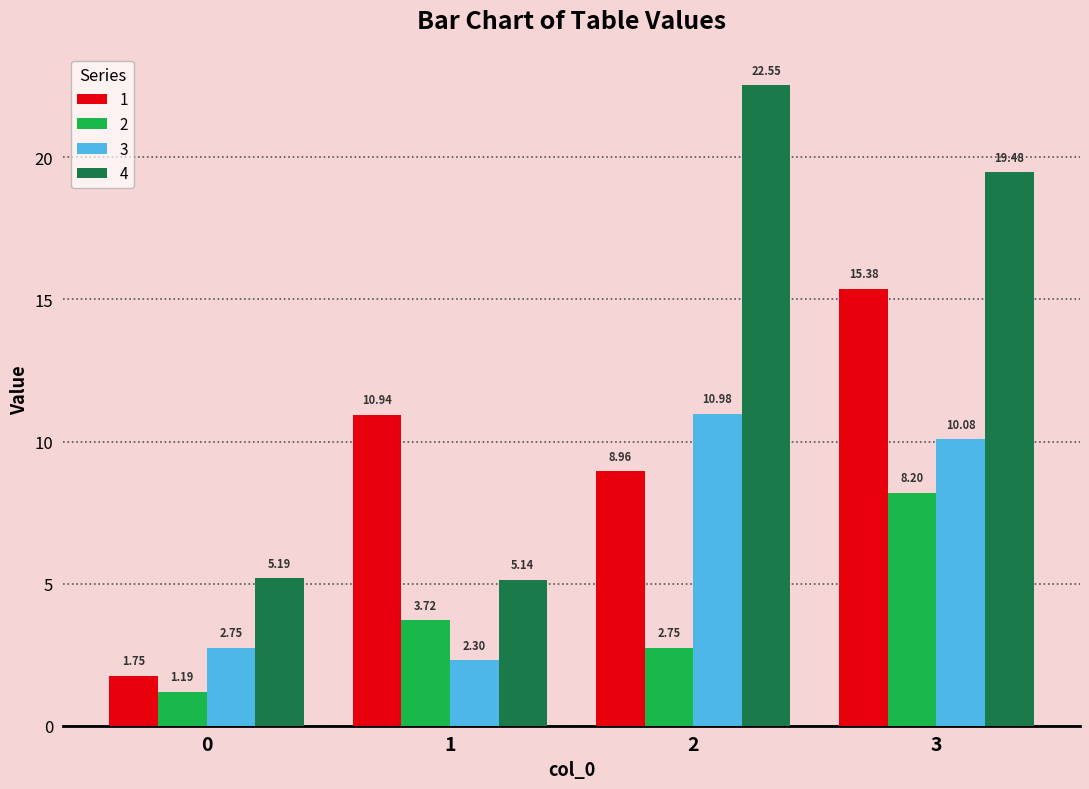

List the series in order of their overall mean, lowest first.

2, 3, 1, 4